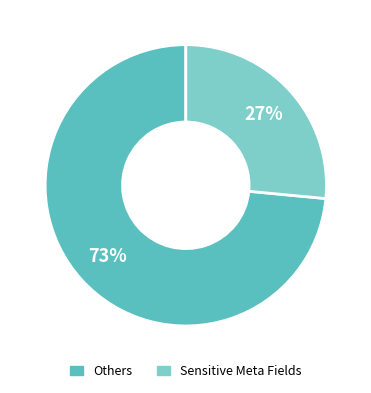

True or false: Others accounts for 60% of the total.

False